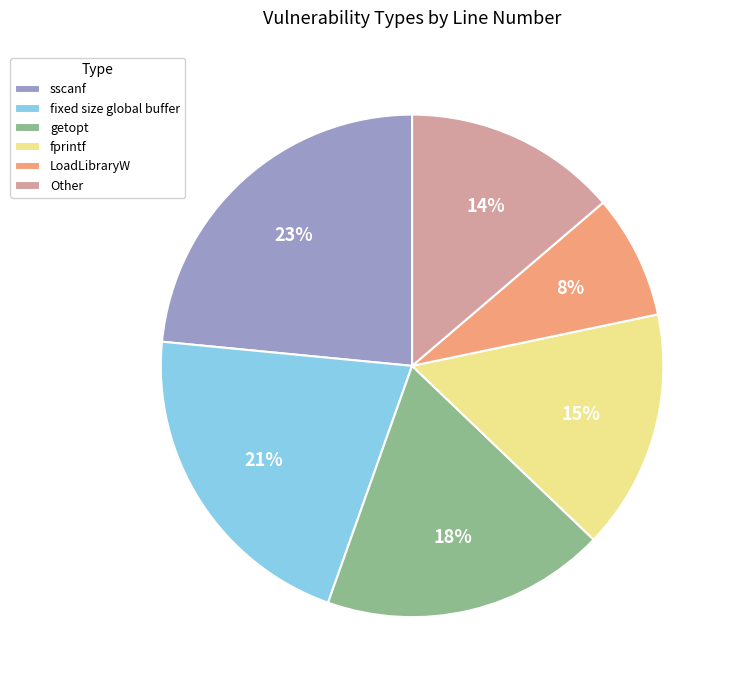

Is it true that getopt is 18% of the pie?

True